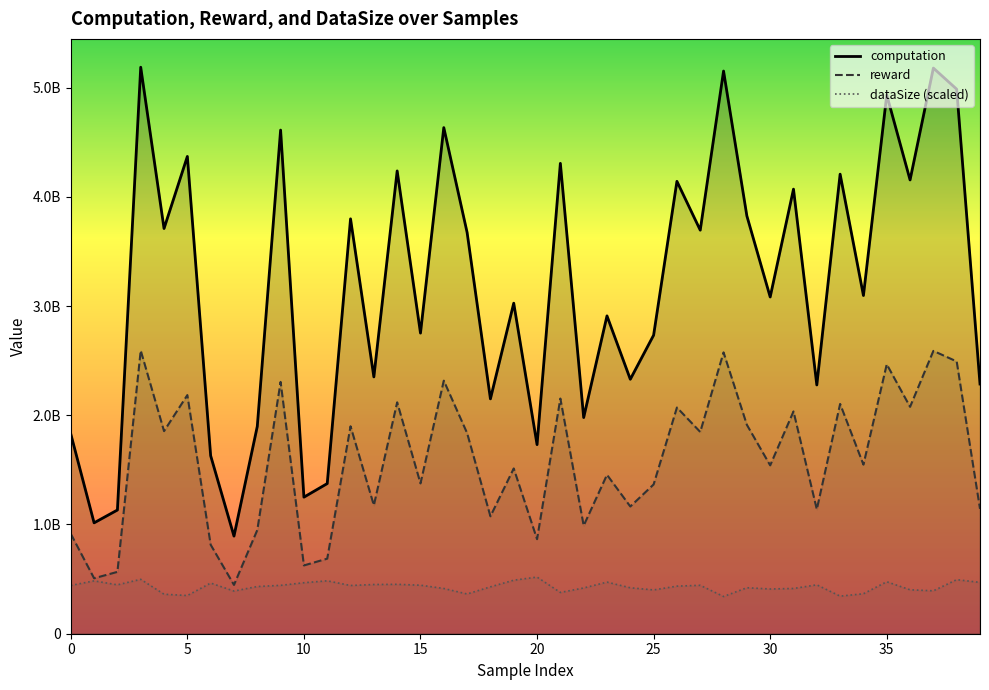

Rank the series by their maximum value, from lowest to highest.

dataSize (scaled), reward, computation